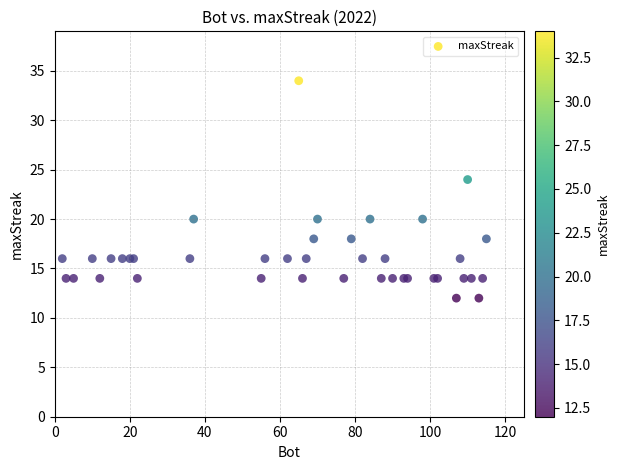

What Y value in the scatter plot is closest to 23?

24